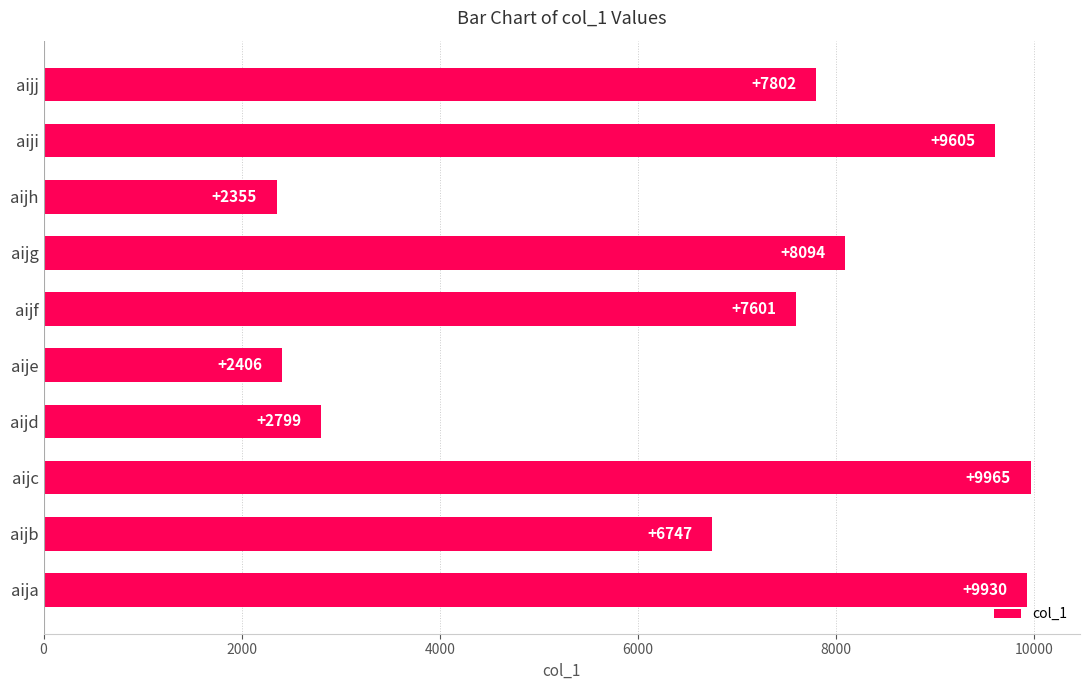

Reading bottom to top, extract all data points from this chart.

aija=9930	aijb=6747	aijc=9965	aijd=2799	aije=2406	aijf=7601	aijg=8094	aijh=2355	aiji=9605	aijj=7802